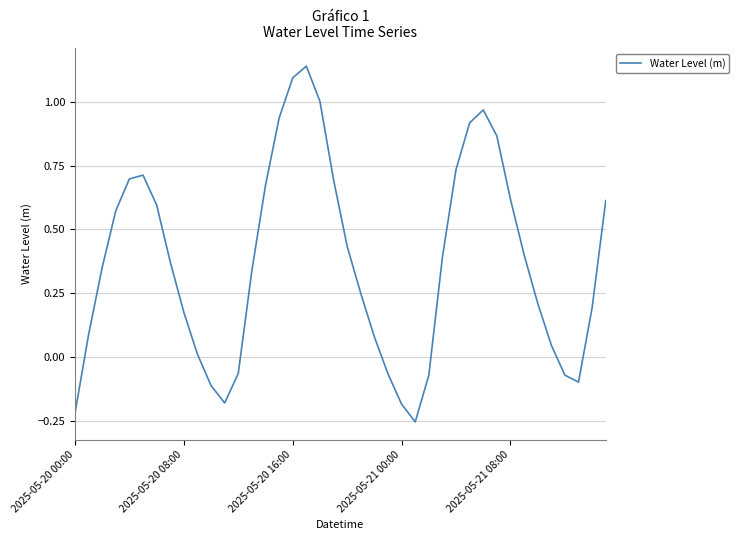

What is the difference between the maximum and minimum values?

1.4